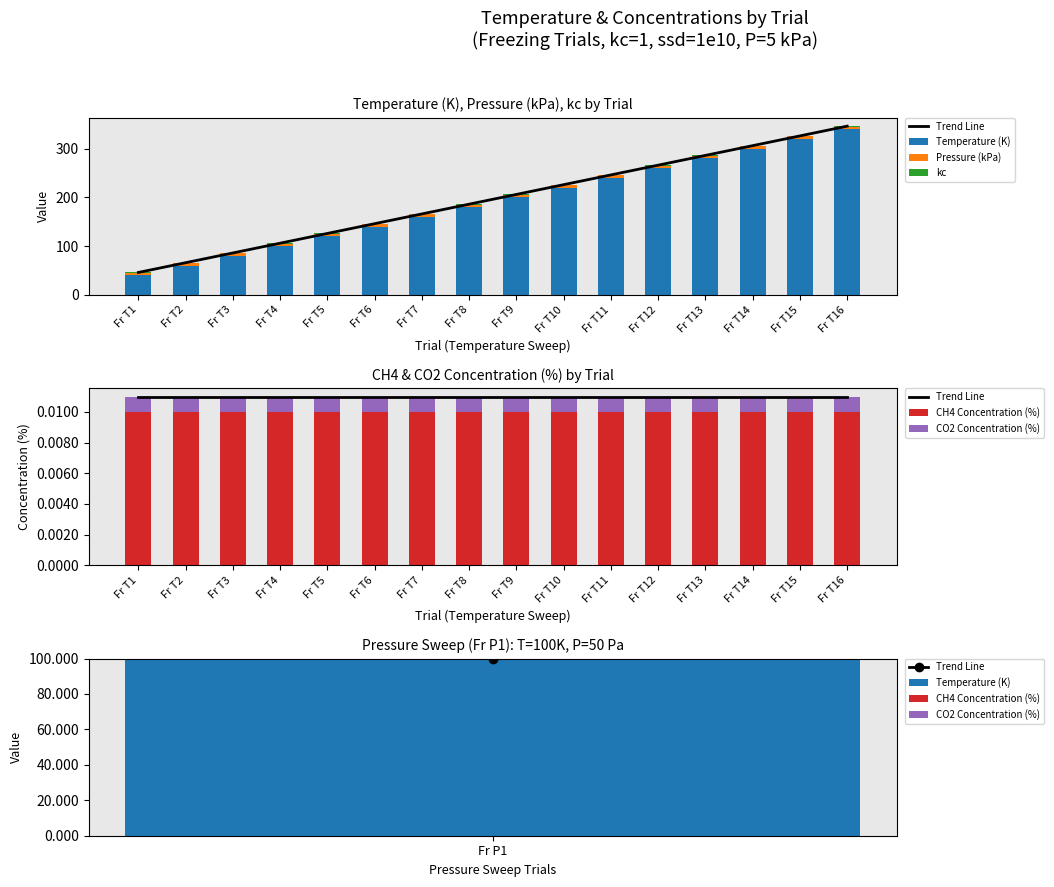

List the series in order of their peak value, lowest first.

CO2 Concentration (%), CH4 Concentration (%), Trend Line, kc, Pressure (kPa), Temperature (K)